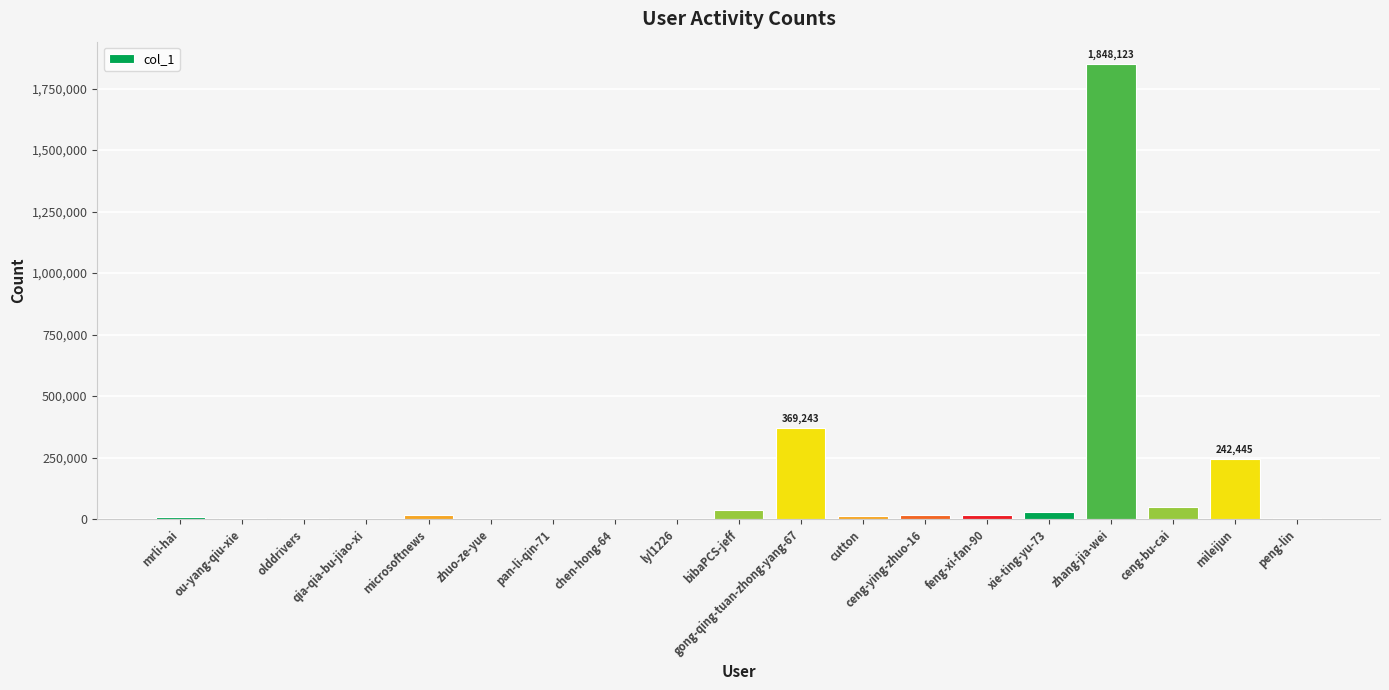

Where is the data nearest to the value 924062?

gong-qing-tuan-zhong-yang-67